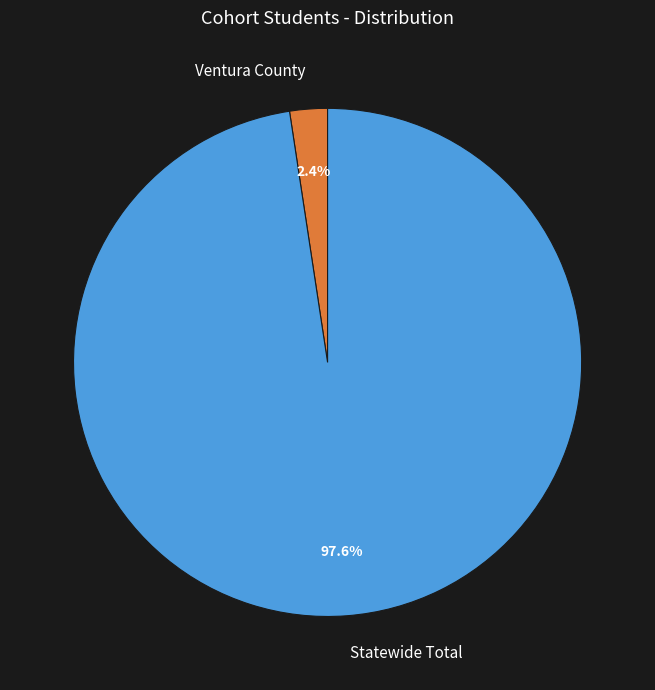

How much of the chart is everything except Statewide Total?

2.4%